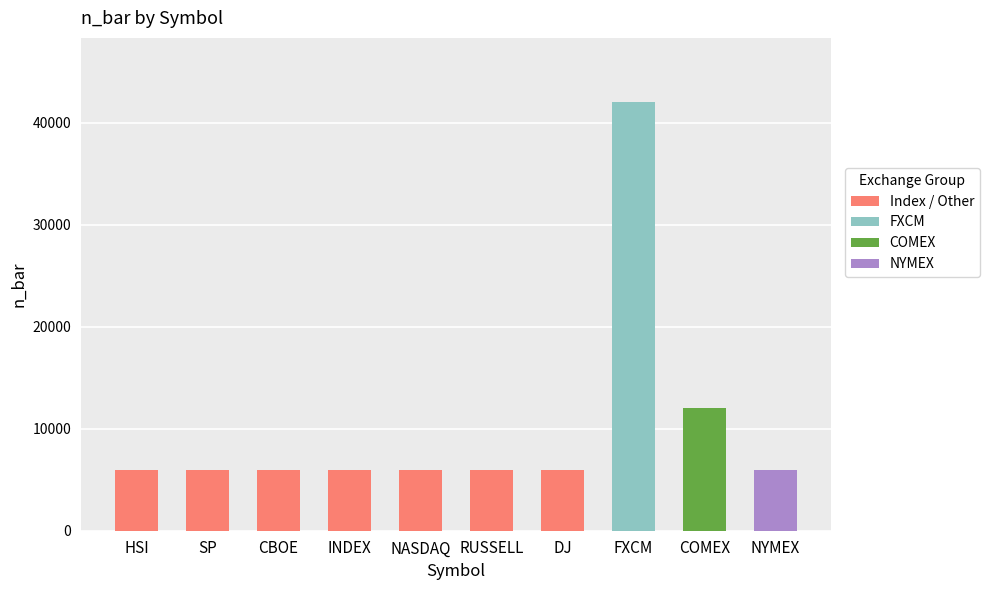

What is the value of the 5th bar from the left?

6000